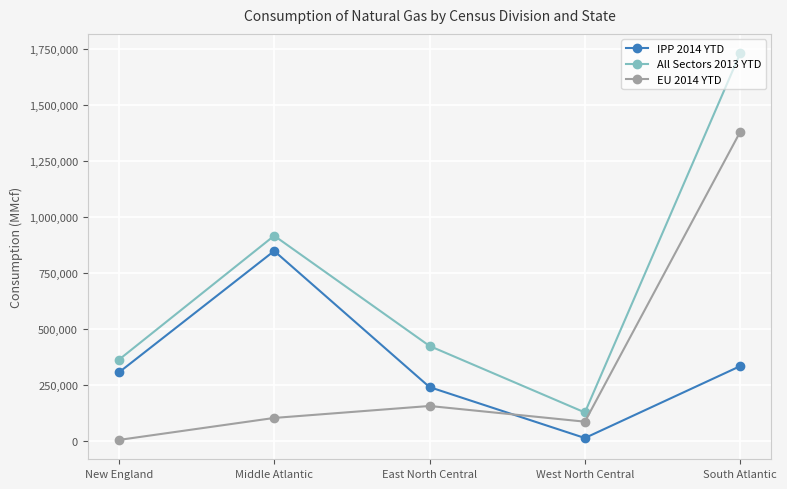

What is the label of the 4th point from the right?

Middle Atlantic